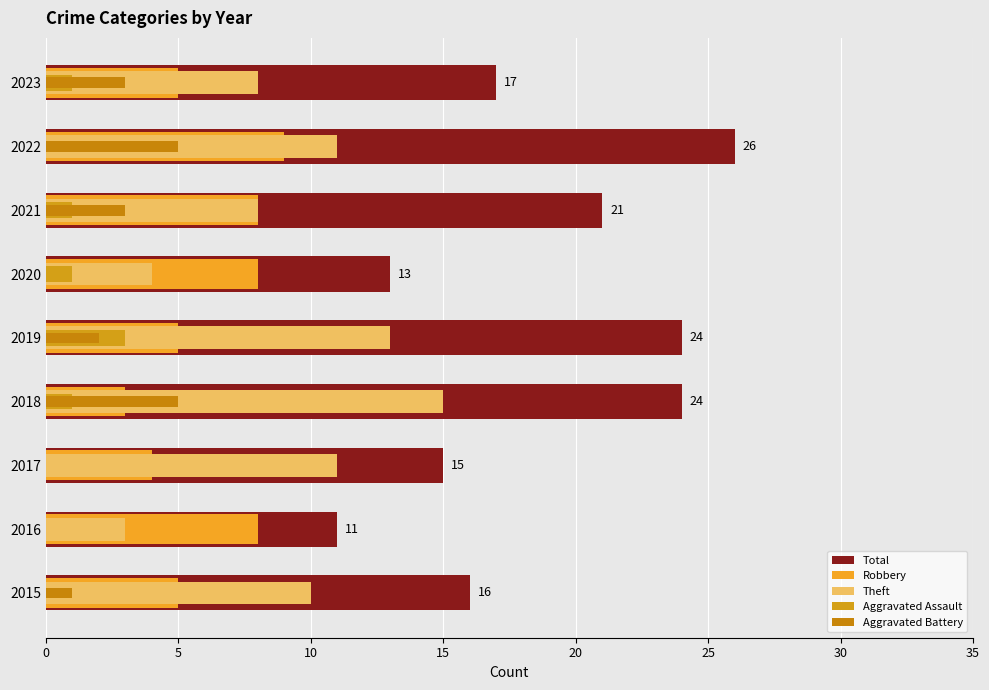

The Theft series shows 5 at 2018. True or false?

False